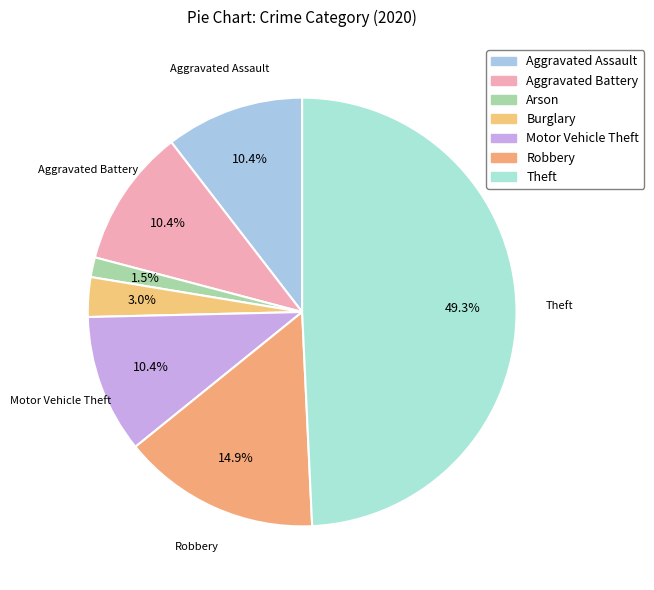

How many slices are in this pie chart?

7